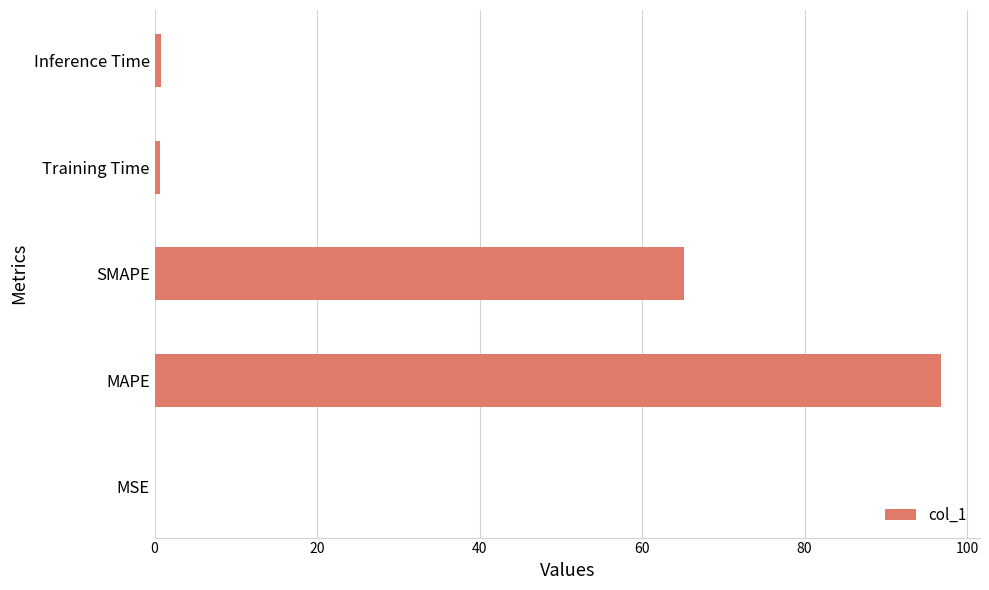

What is the change in value from MAPE to SMAPE?

-31.5